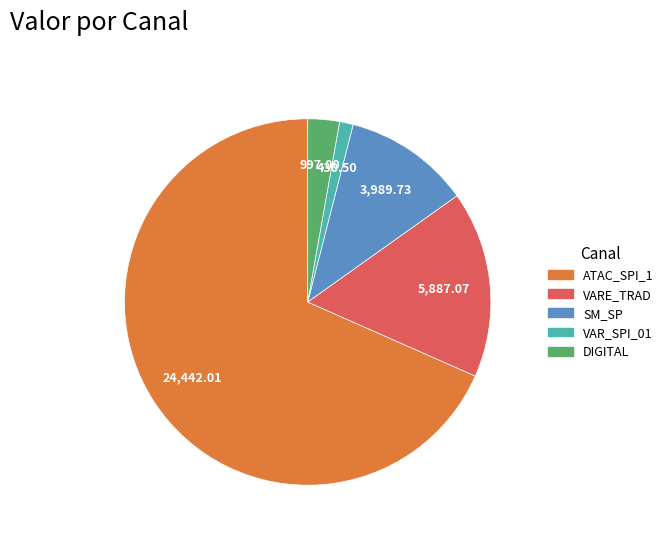

Is the sum of VARE_TRAD and VAR_SPI_01 greater than half?

No